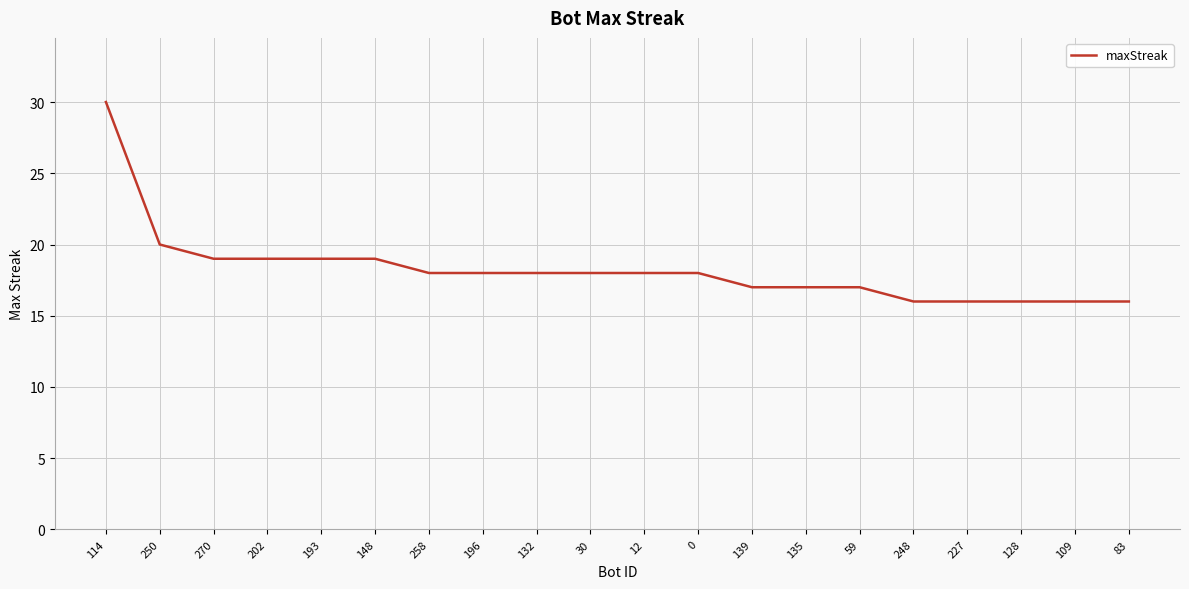

Reading left to right, list all the values displayed in this chart.

114=30	250=20	270=19	202=19	193=19	148=19	258=18	196=18	132=18	30=18	12=18	0=18	139=17	135=17	59=17	248=16	227=16	128=16	109=16	83=16